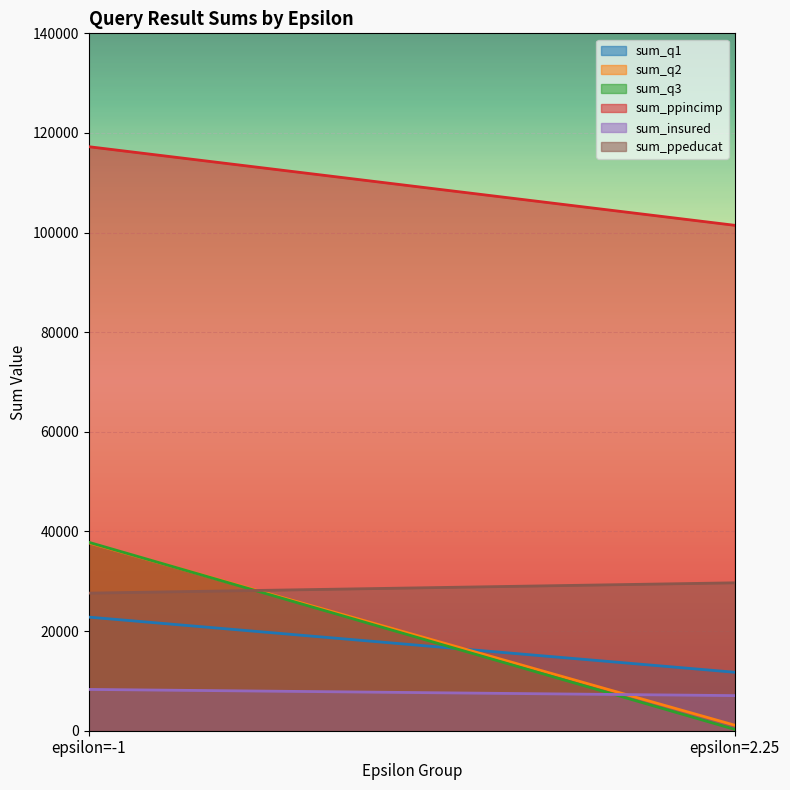

Is the value of sum_ppeducat at epsilon=2.25 greater than the value of sum_q3 at epsilon=2.25?

Yes